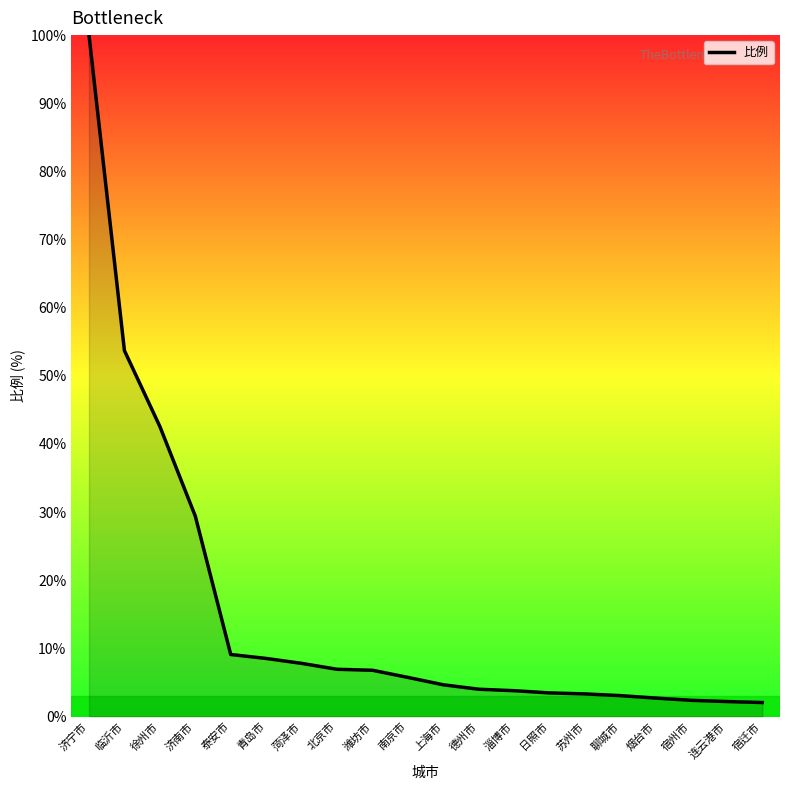

Rank the categories by value from highest to lowest.

济宁市, 临沂市, 徐州市, 济南市, 泰安市, 青岛市, 菏泽市, 北京市, 潍坊市, 南京市, 上海市, 德州市, 淄博市, 日照市, 苏州市, 聊城市, 烟台市, 宿州市, 连云港市, 宿迁市